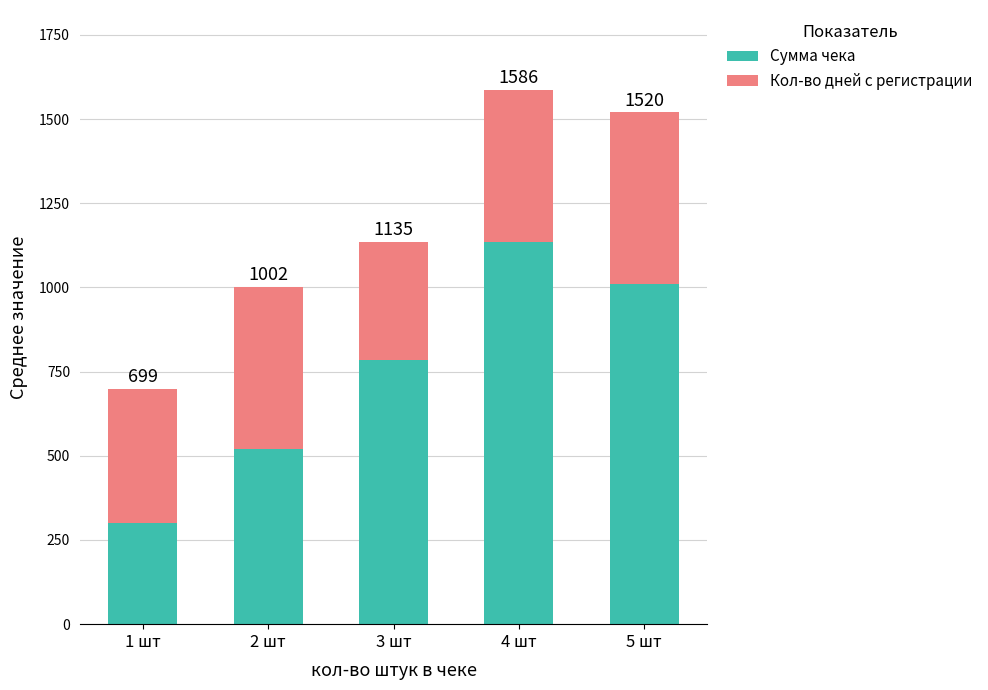

How many Сумма чека values are between 519 and 1010?

3